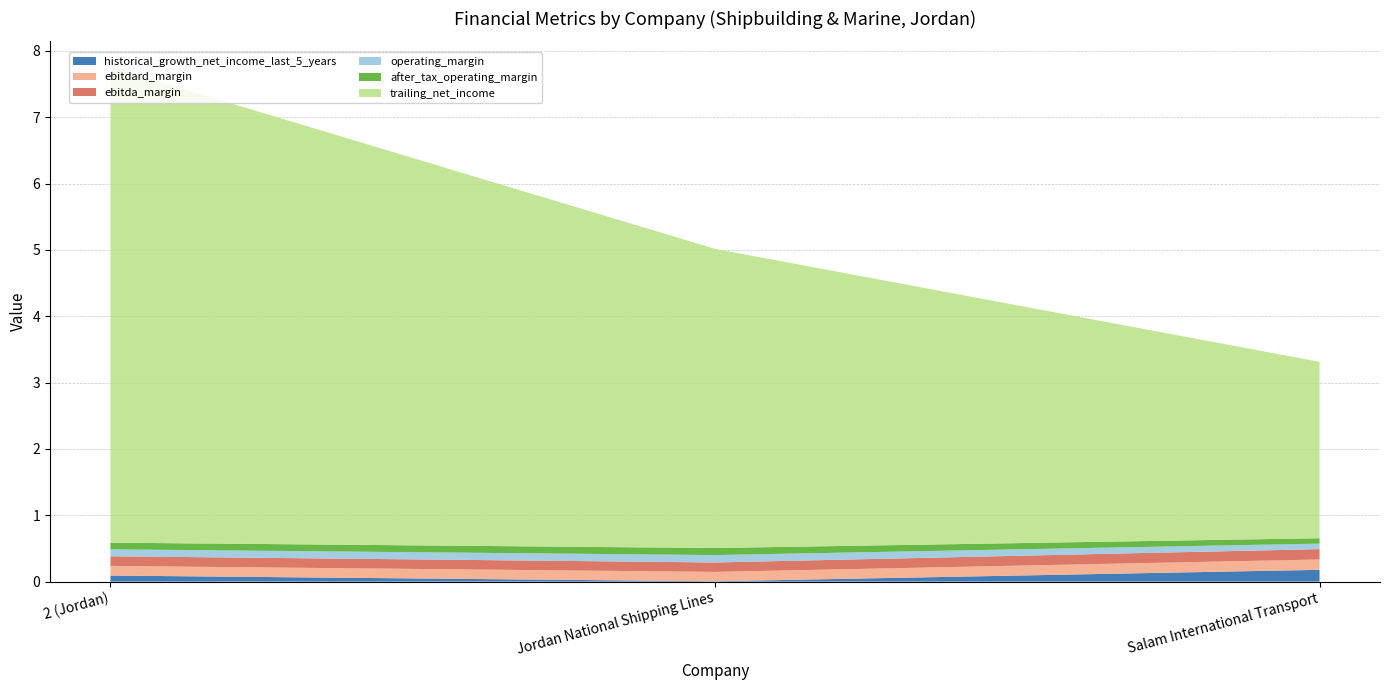

The after_tax_operating_margin series shows 0.1 at Jordan National Shipping Lines. True or false?

True